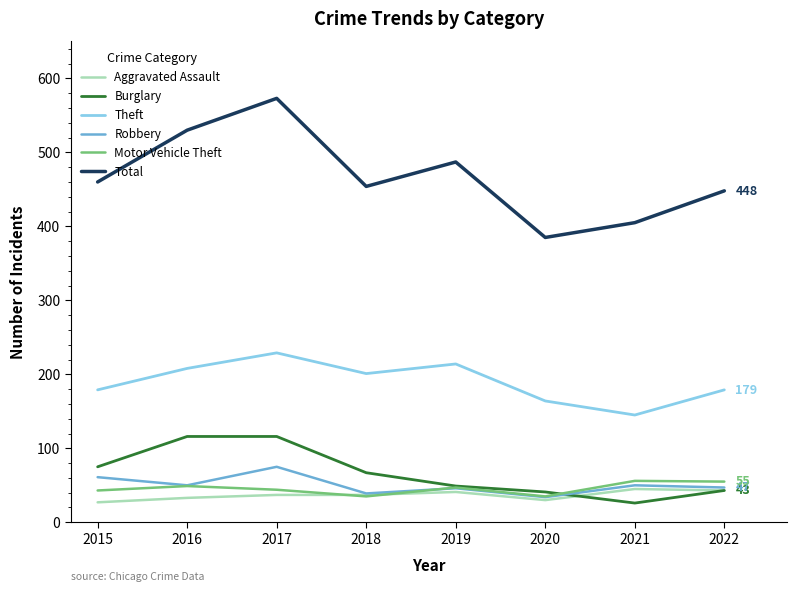

Which series has the widest spread of values?

Total